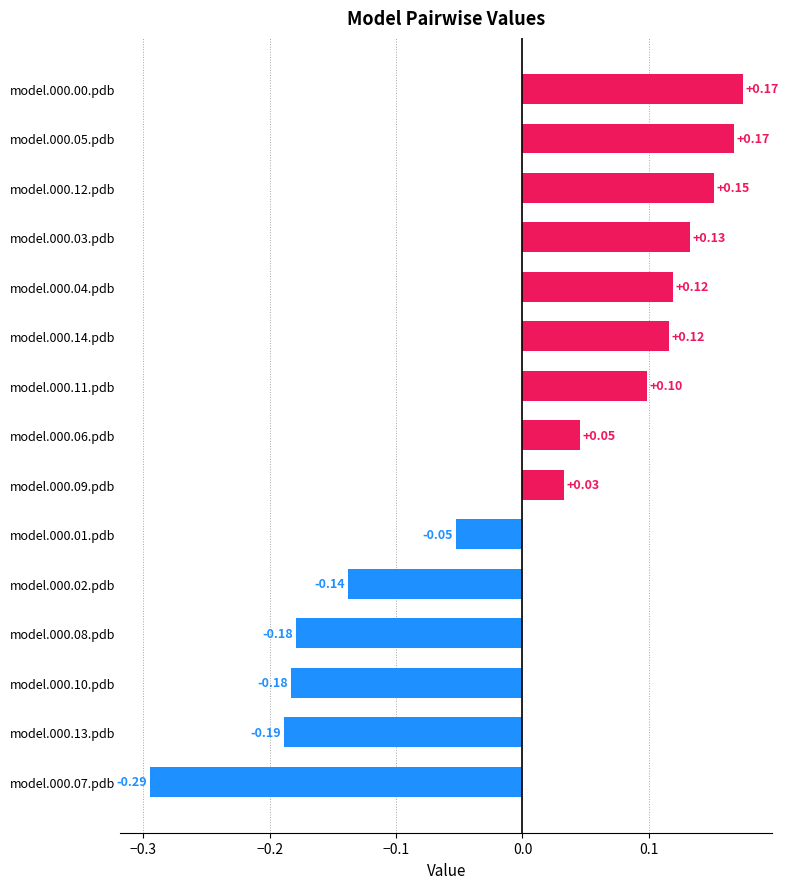

What is the difference between the maximum and minimum values?

0.5